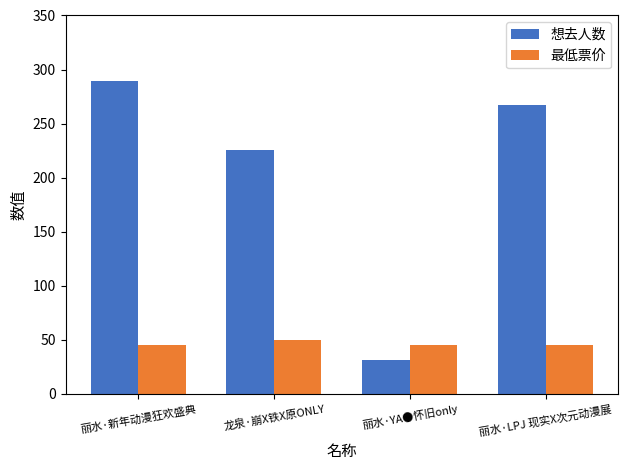

Reading right to left, extract all data points from this chart.

想去人数: 267	31	226	289
最低票价: 45	45	50	45